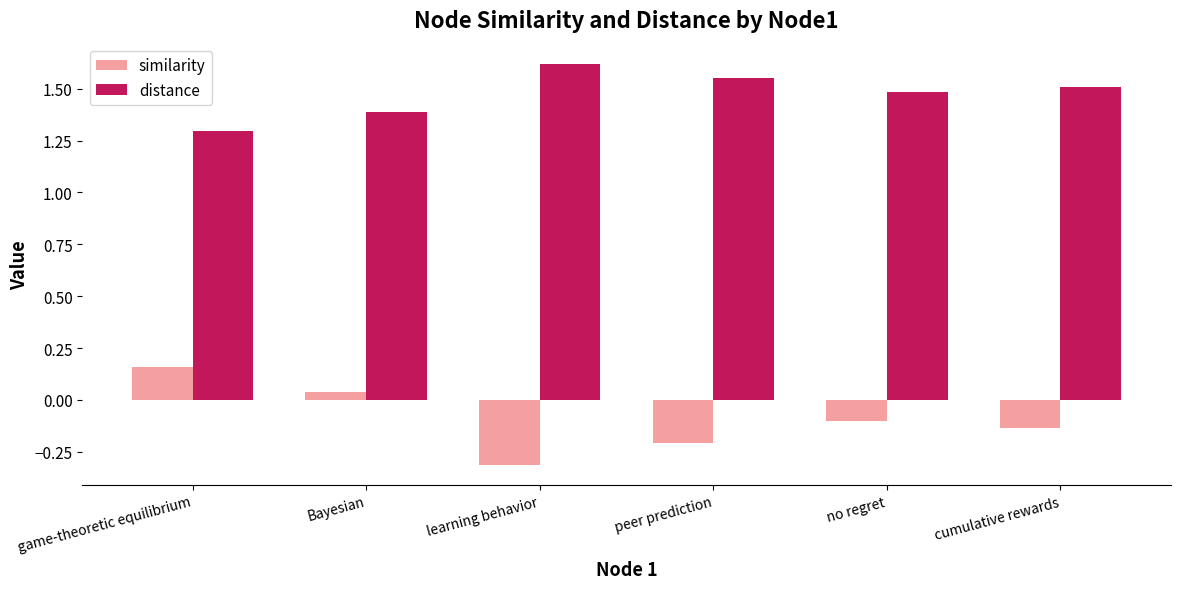

What is the value of the similarity bar at the 3rd from the left?

-0.3